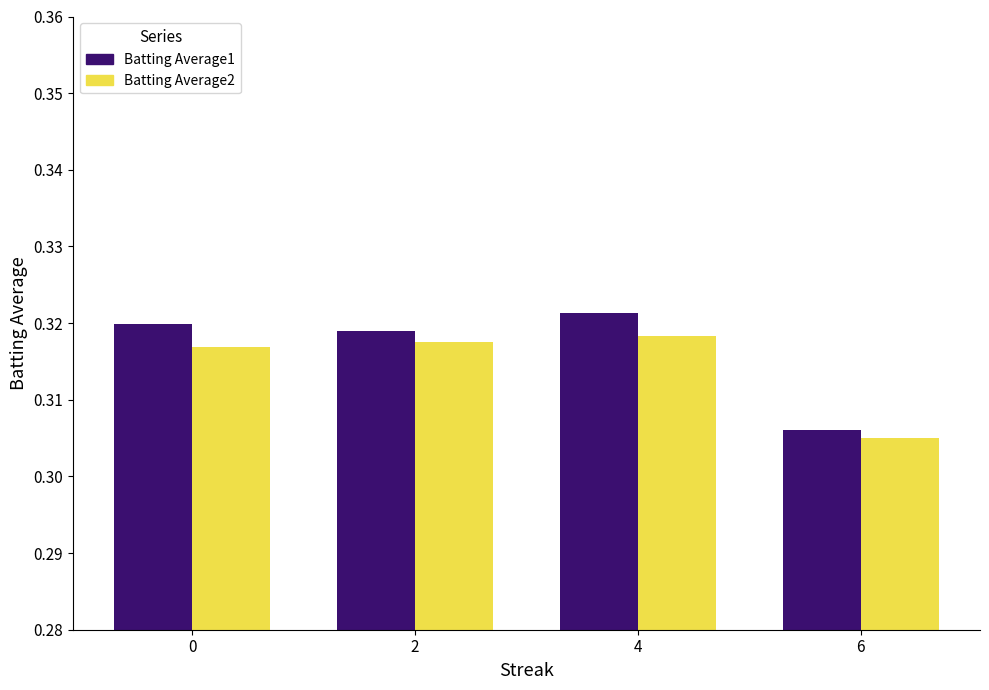

At 2, list the series in order from smallest to largest.

Batting Average2, Batting Average1